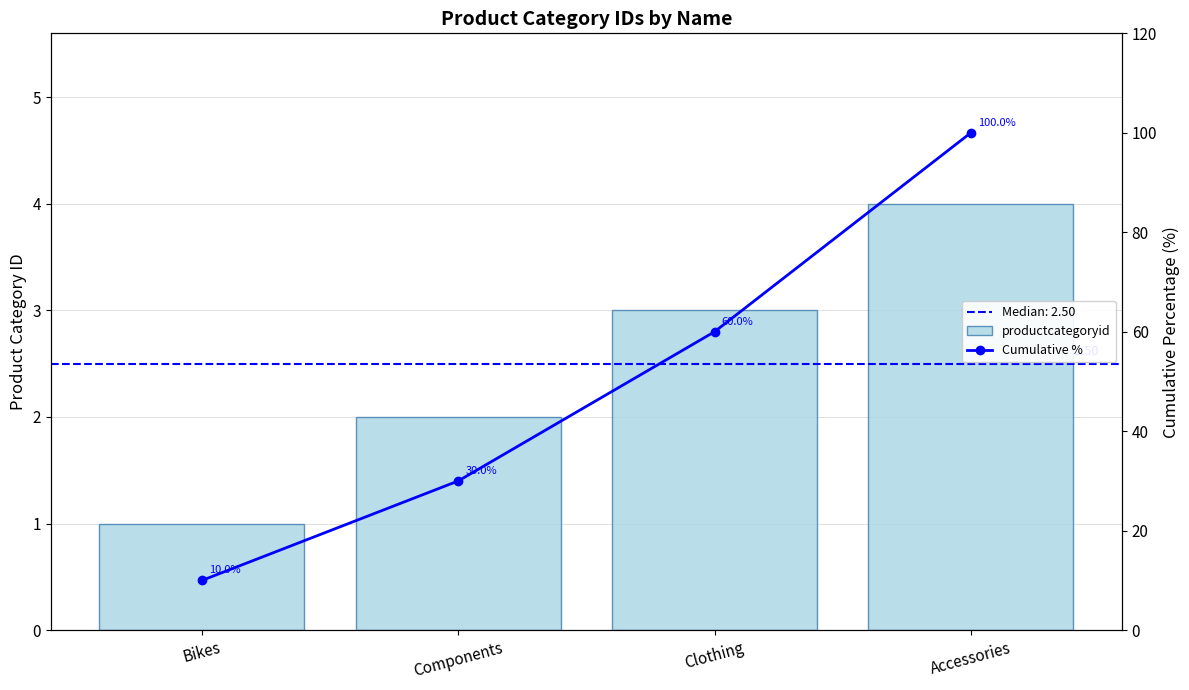

How many groups of bars are there?

4